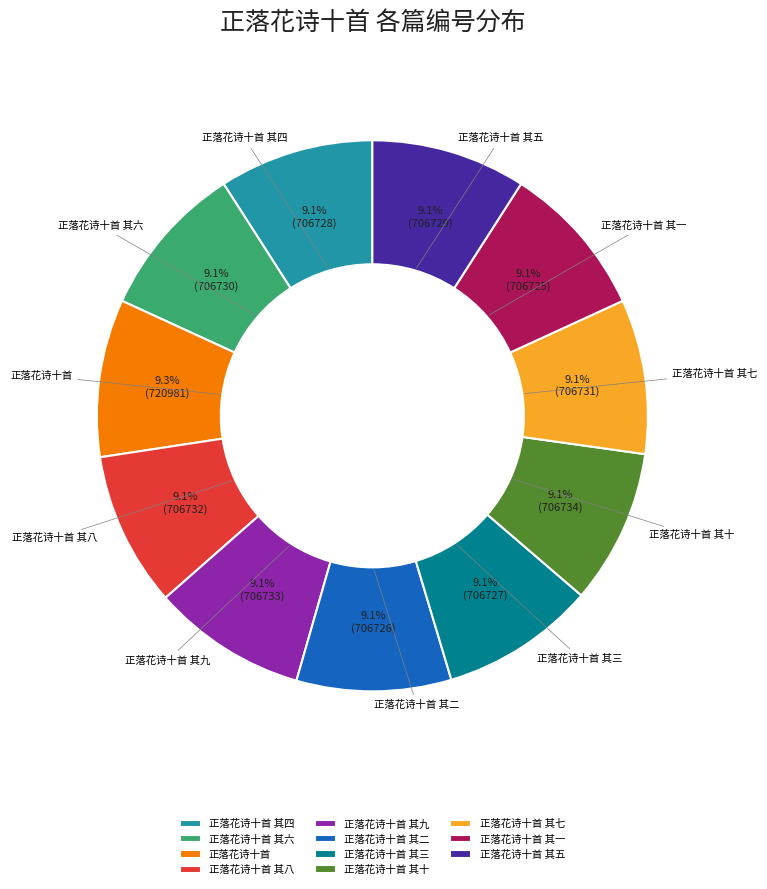

Does 正落花诗十首 其八 represent more than half of the total?

No